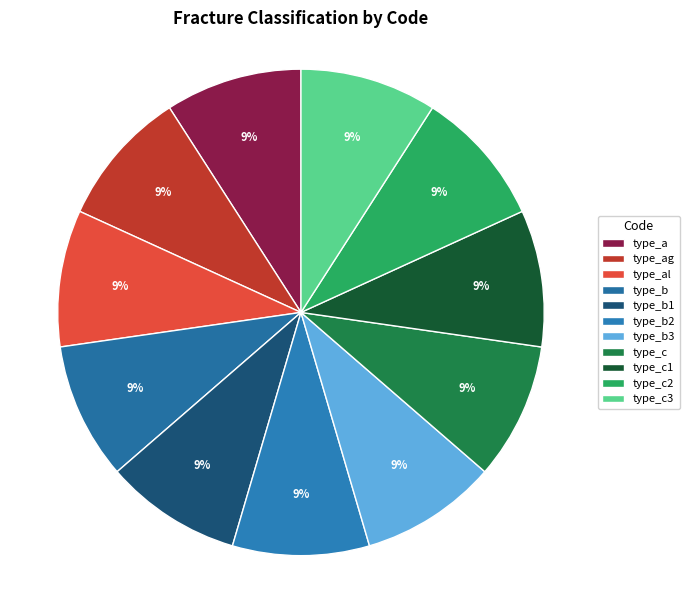

Which slice is the smallest?

type_a